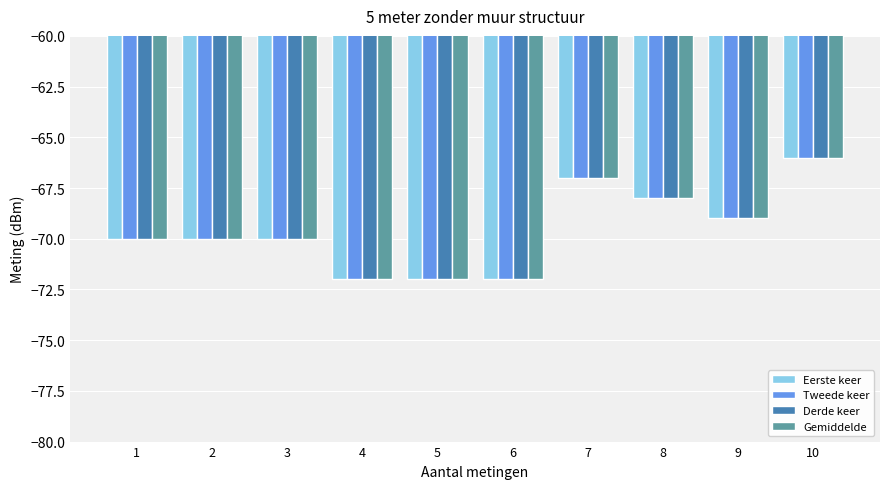

Count the Gemiddelde values in the range -72 to -68.

8